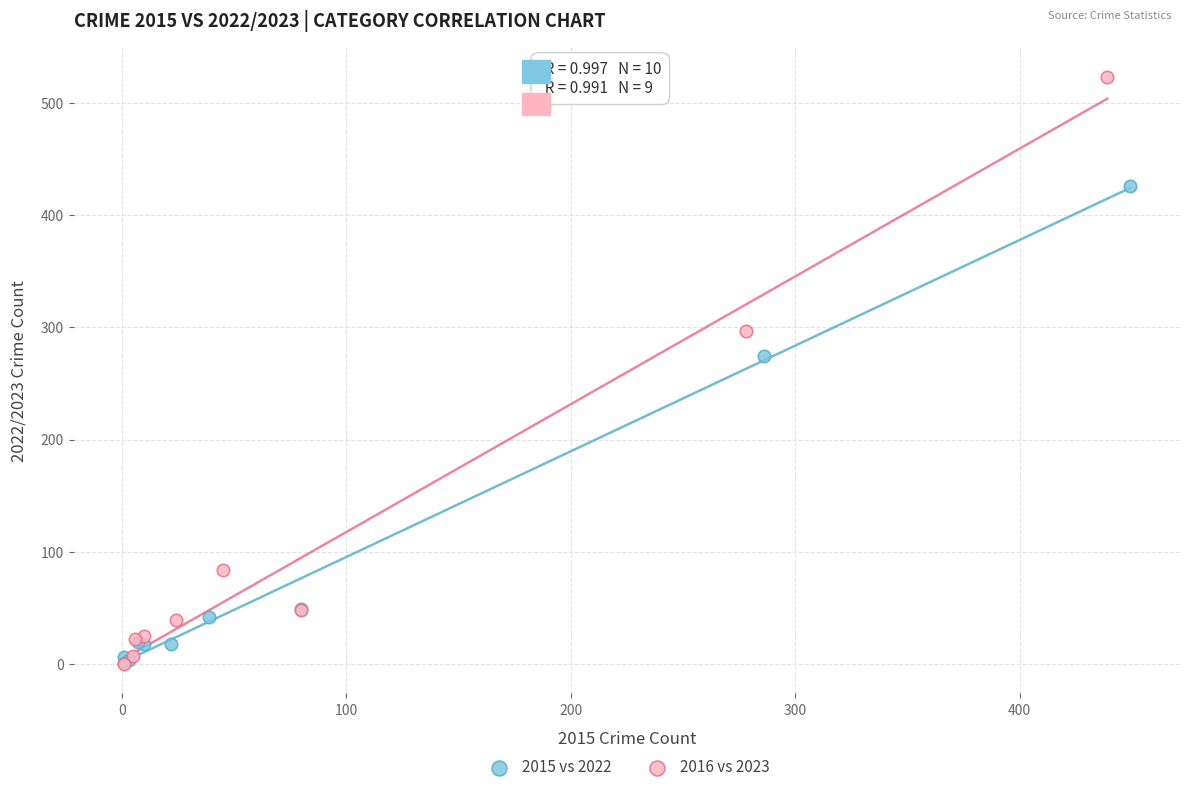

Which series has the widest spread of Y values?

2016 vs 2023